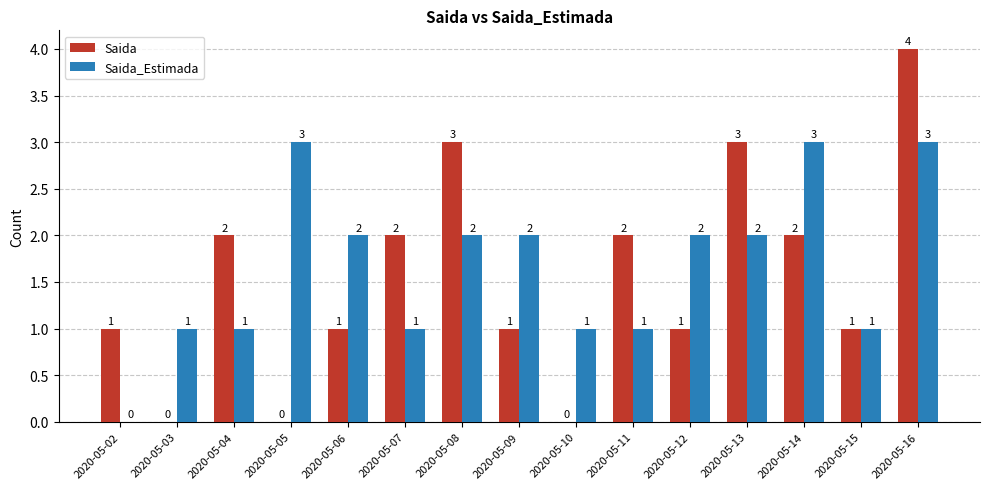

What is the average value of the Saida_Estimada series?

2